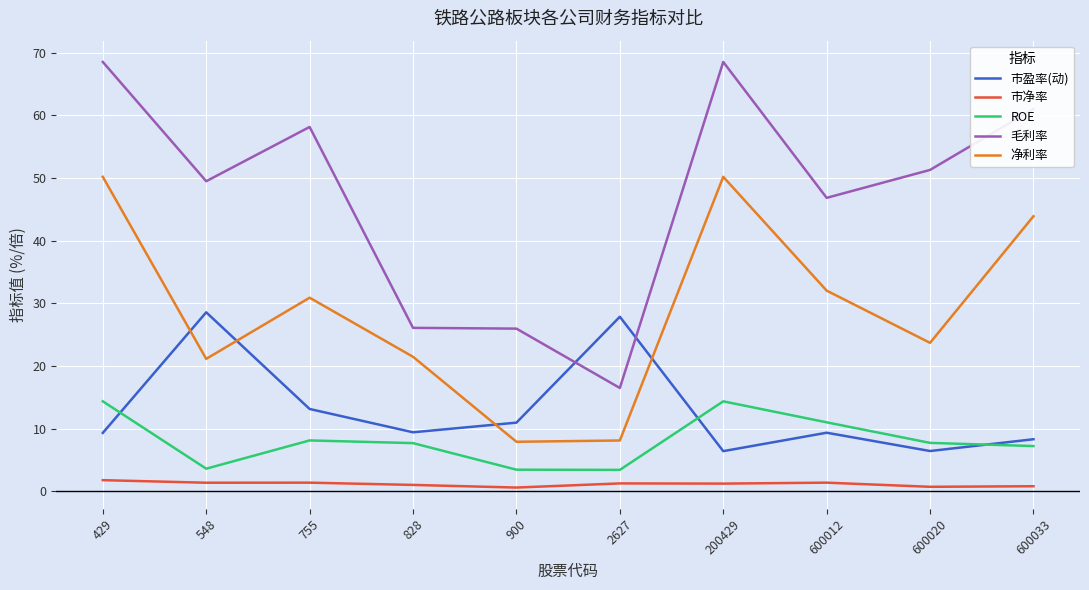

How many interior local valleys does the 净利率 series have?

3